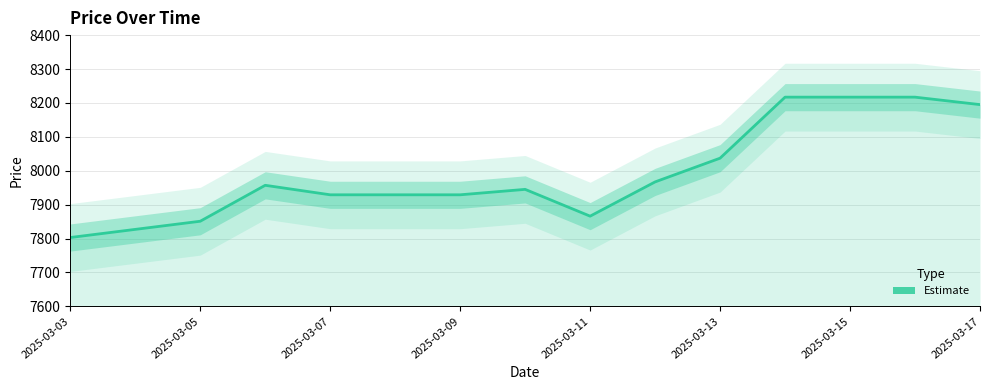

What is the ratio of the value at 8 to the value at 2025-03-09?

1.0